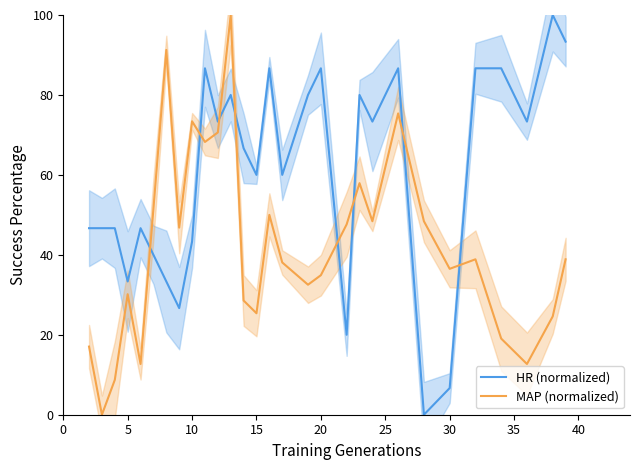

True or false: MAP (normalized) has a value of 22.2 at 10.

False